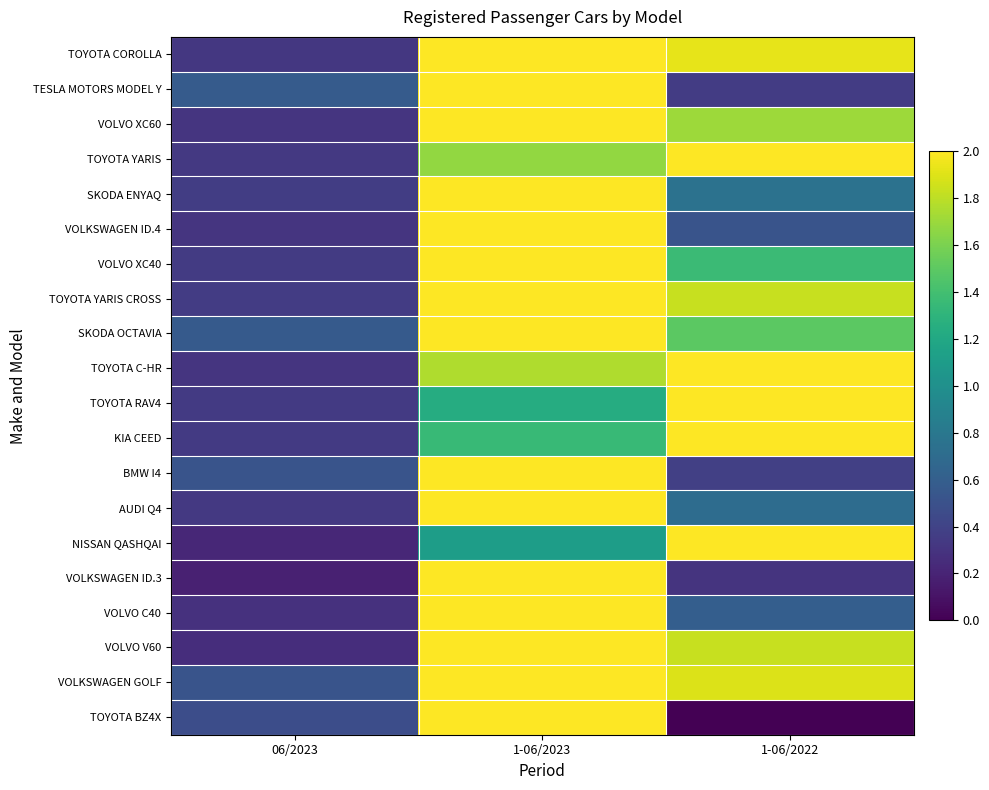

Reading left to right, list all the values displayed in this chart.

TOYOTA COROLLA: 06/2023=0.3	1-06/2023=2.0	1-06/2022=1.9
TESLA MOTORS MODEL Y: 06/2023=0.6	1-06/2023=2.0	1-06/2022=0.4
VOLVO XC60: 06/2023=0.3	1-06/2023=2.0	1-06/2022=1.7
TOYOTA YARIS: 06/2023=0.3	1-06/2023=1.7	1-06/2022=2.0
SKODA ENYAQ: 06/2023=0.4	1-06/2023=2.0	1-06/2022=0.8
VOLKSWAGEN ID.4: 06/2023=0.3	1-06/2023=2.0	1-06/2022=0.5
VOLVO XC40: 06/2023=0.4	1-06/2023=2.0	1-06/2022=1.4
TOYOTA YARIS CROSS: 06/2023=0.4	1-06/2023=2.0	1-06/2022=1.8
SKODA OCTAVIA: 06/2023=0.6	1-06/2023=2.0	1-06/2022=1.5
TOYOTA C-HR: 06/2023=0.3	1-06/2023=1.8	1-06/2022=2.0
TOYOTA RAV4: 06/2023=0.3	1-06/2023=1.2	1-06/2022=2.0
KIA CEED: 06/2023=0.3	1-06/2023=1.4	1-06/2022=2.0
BMW I4: 06/2023=0.5	1-06/2023=2.0	1-06/2022=0.4
AUDI Q4: 06/2023=0.3	1-06/2023=2.0	1-06/2022=0.7
NISSAN QASHQAI: 06/2023=0.2	1-06/2023=1.1	1-06/2022=2.0
VOLKSWAGEN ID.3: 06/2023=0.2	1-06/2023=2.0	1-06/2022=0.3
VOLVO C40: 06/2023=0.3	1-06/2023=2.0	1-06/2022=0.6
VOLVO V60: 06/2023=0.3	1-06/2023=2.0	1-06/2022=1.8
VOLKSWAGEN GOLF: 06/2023=0.5	1-06/2023=2.0	1-06/2022=1.9
TOYOTA BZ4X: 06/2023=0.5	1-06/2023=2.0	1-06/2022=0.0